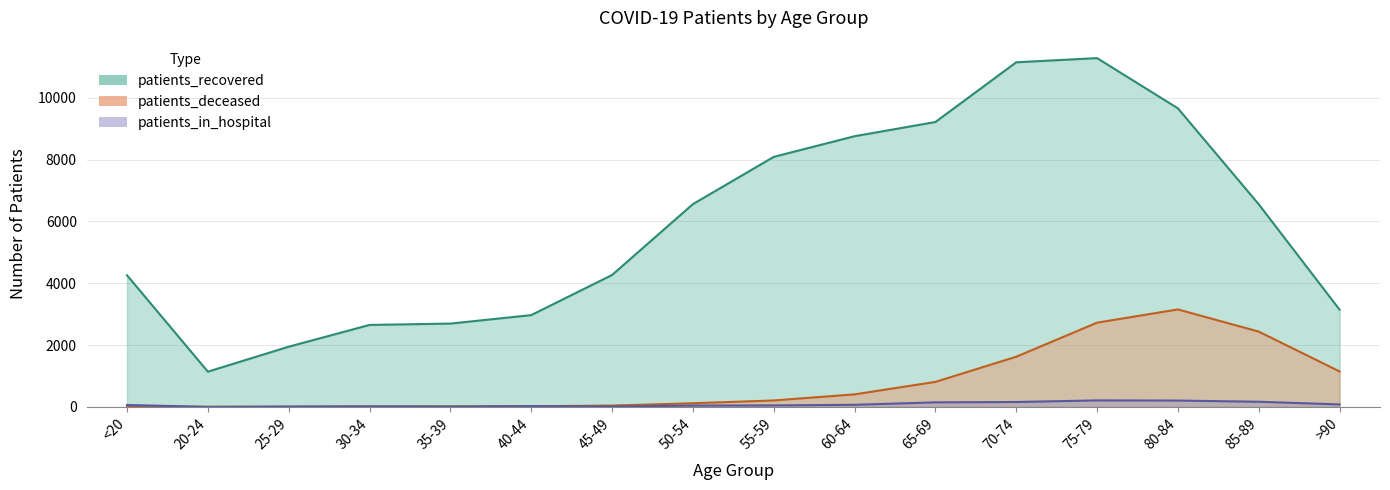

What is the difference between the patients_recovered values at 75-79 and 50-54?

4721